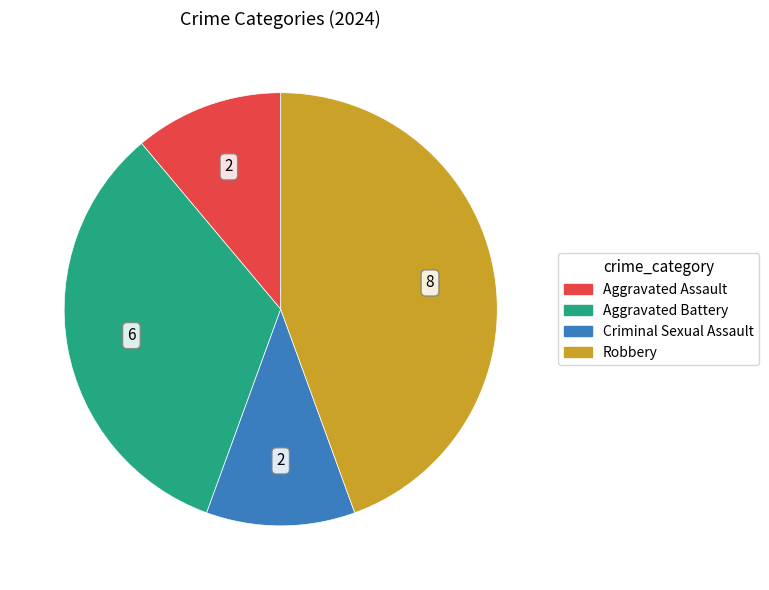

Which slice is the largest?

Robbery